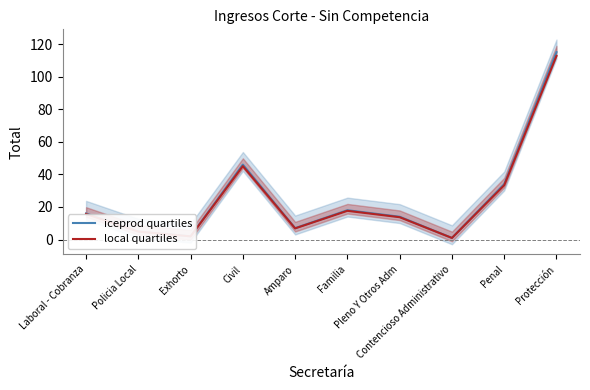

True or false: iceprod quartiles has a value of 2.0 at Exhorto.

True